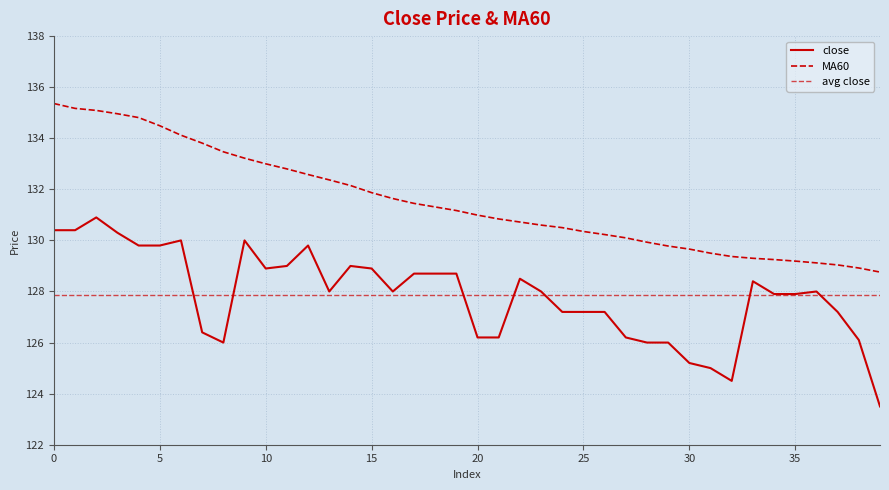

What is the average value of the MA60 series?

131.5